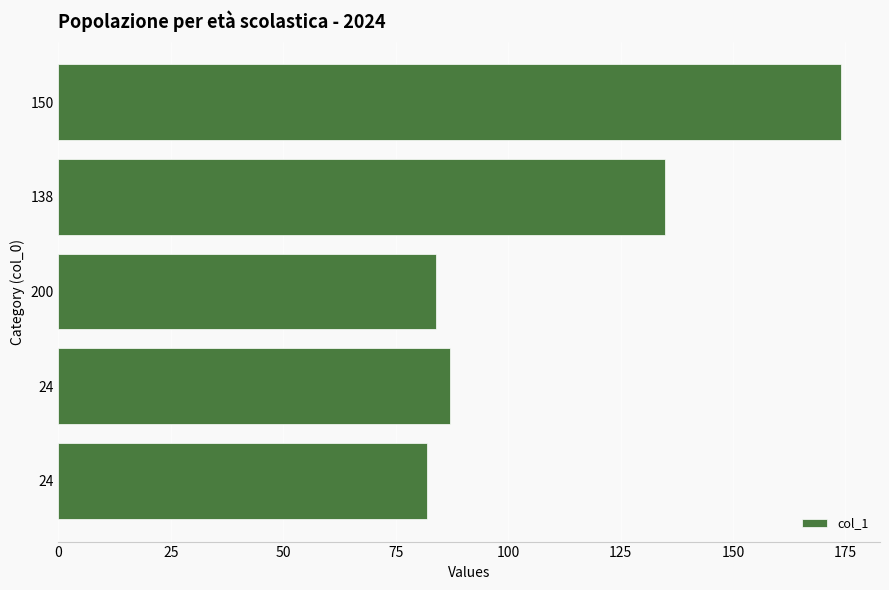

Which category has the highest value across all series?

150